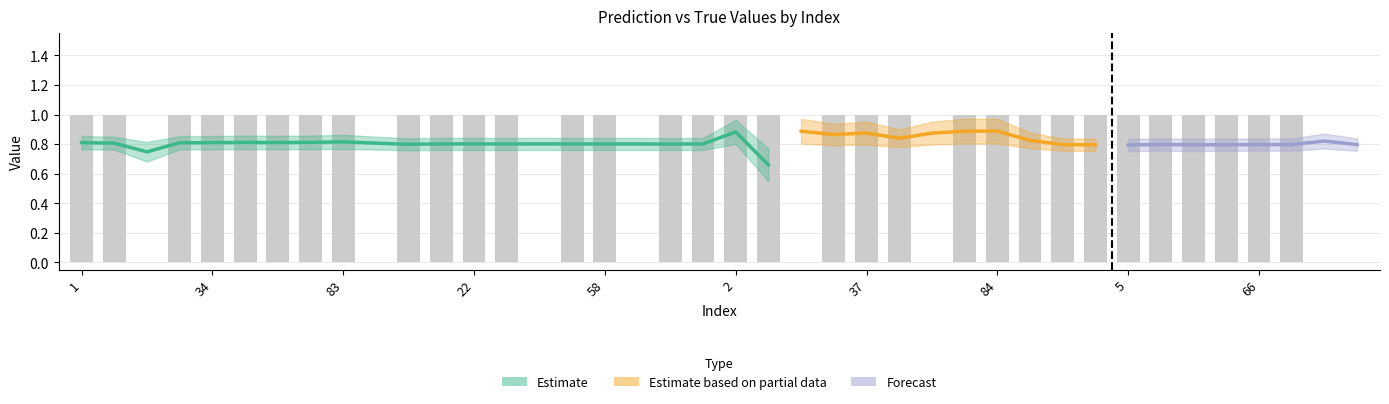

How many positive values are there?

32